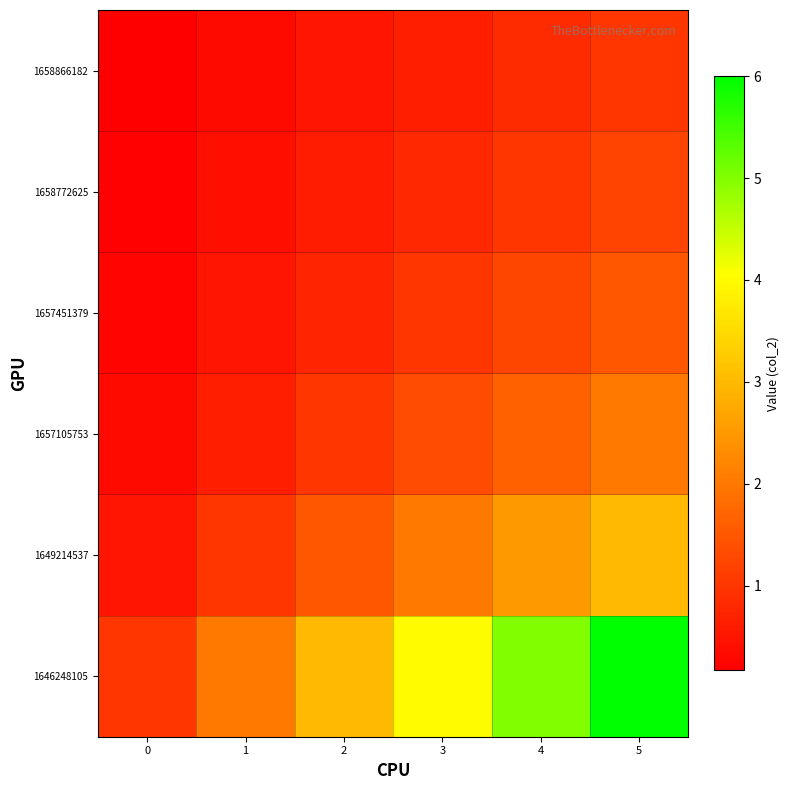

Count the number of categories in the chart.

6